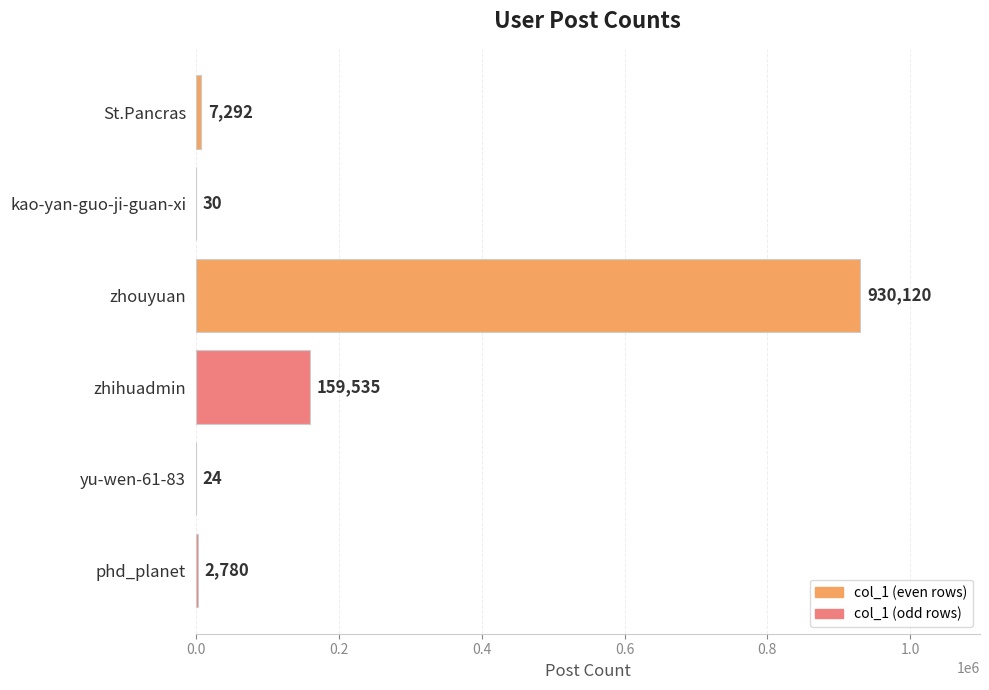

What is the sum of all values?

1099781